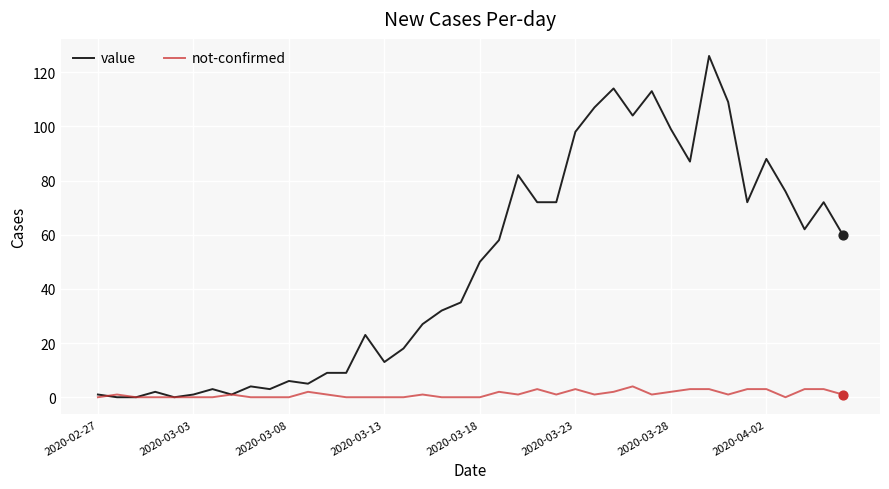

Which series has the largest total across all categories?

value